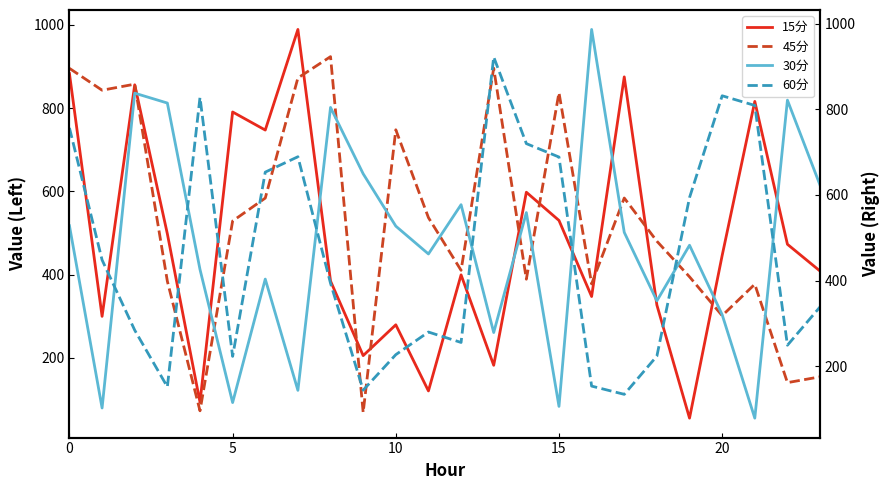

Which series changed the most between 18 and 23?

45分